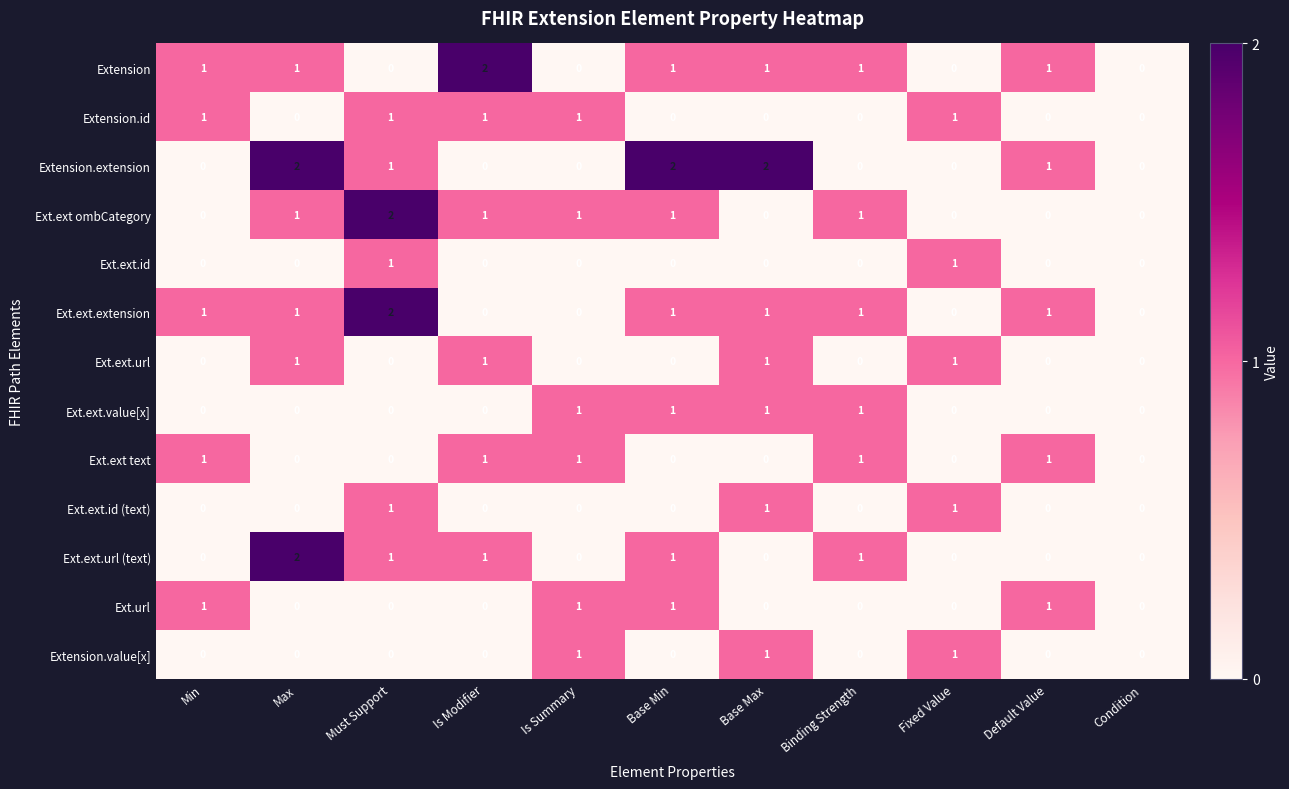

What is the total value across all series at Default Value?

5